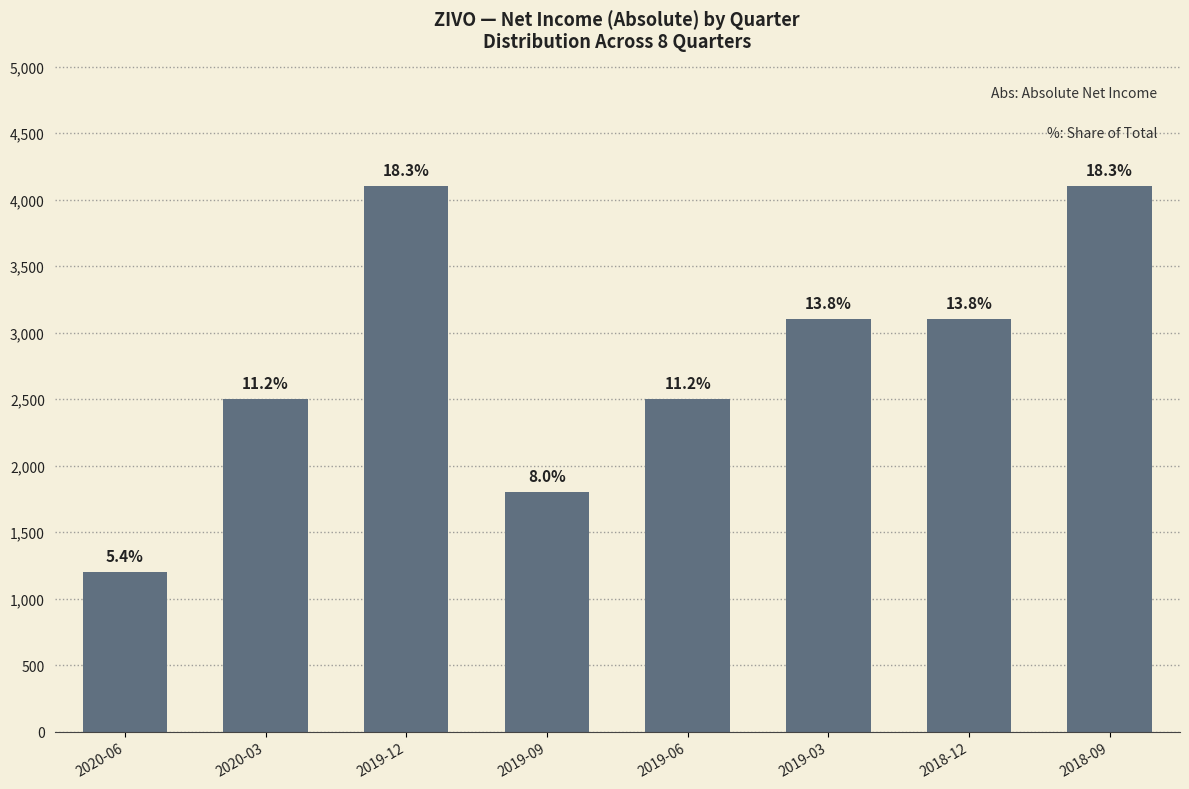

At which label does the data first exceed 3100?

2019-12